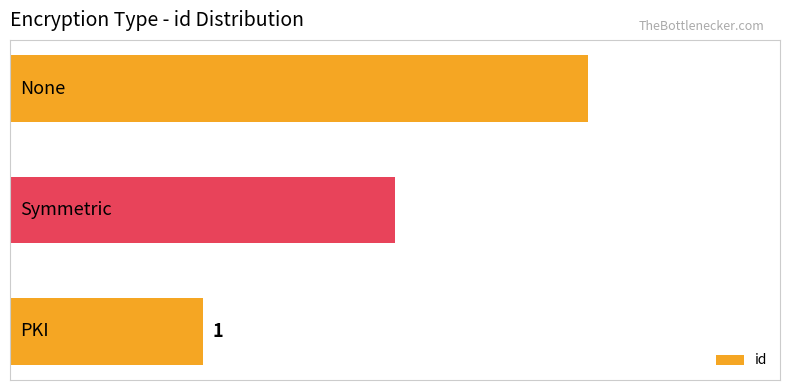

What is the sum of all values?

6